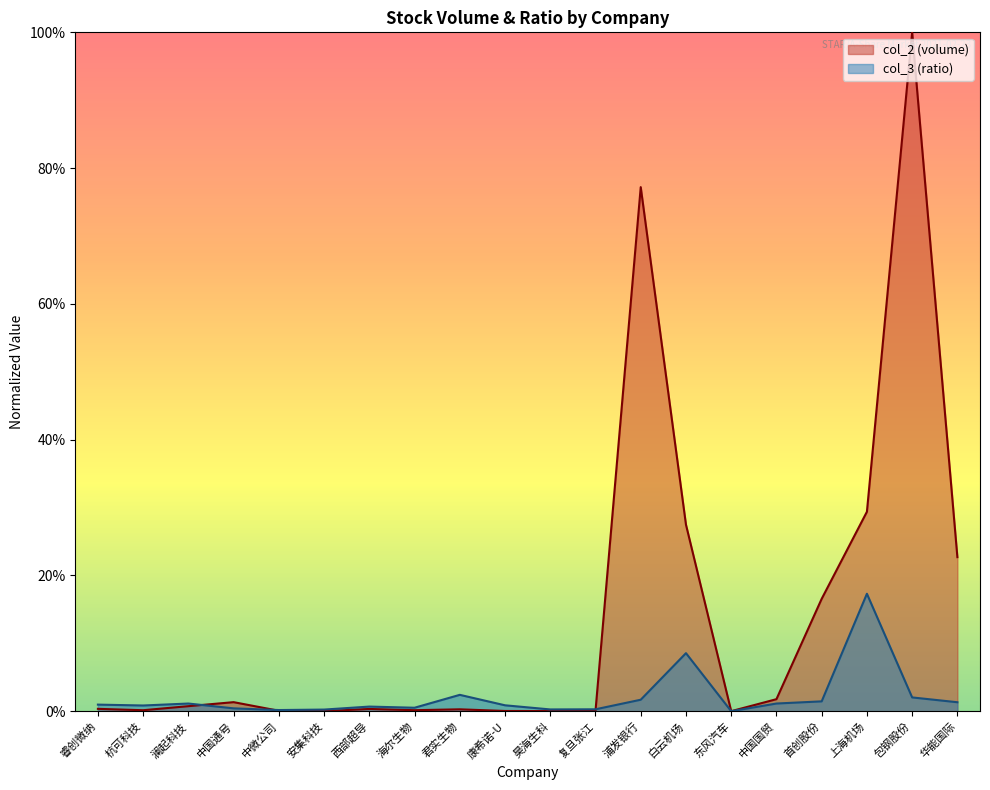

The col_3 (ratio) series shows 0.0 at 中国国贸. True or false?

False